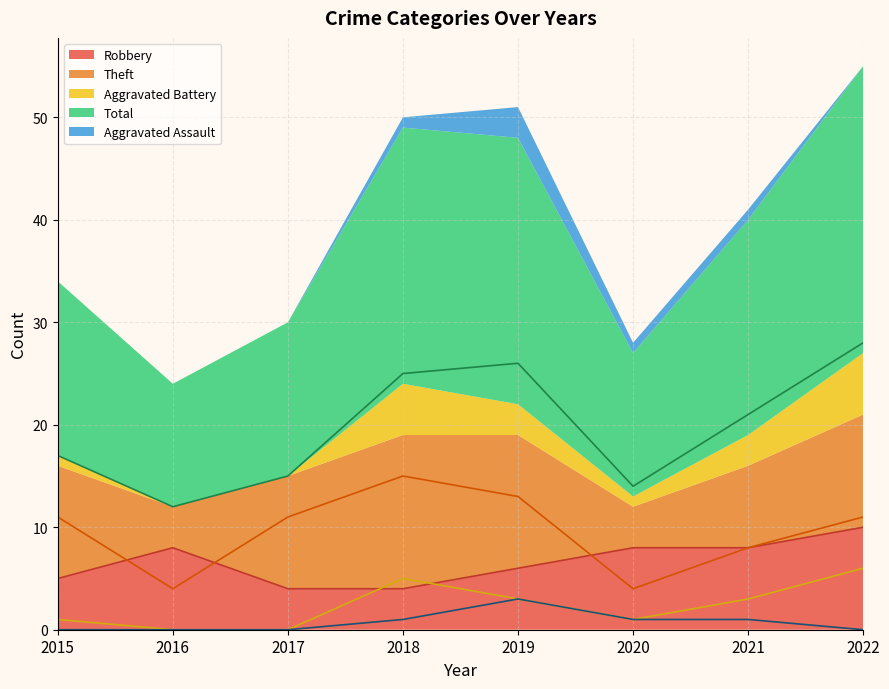

At which label does Total first exceed 21?

2018